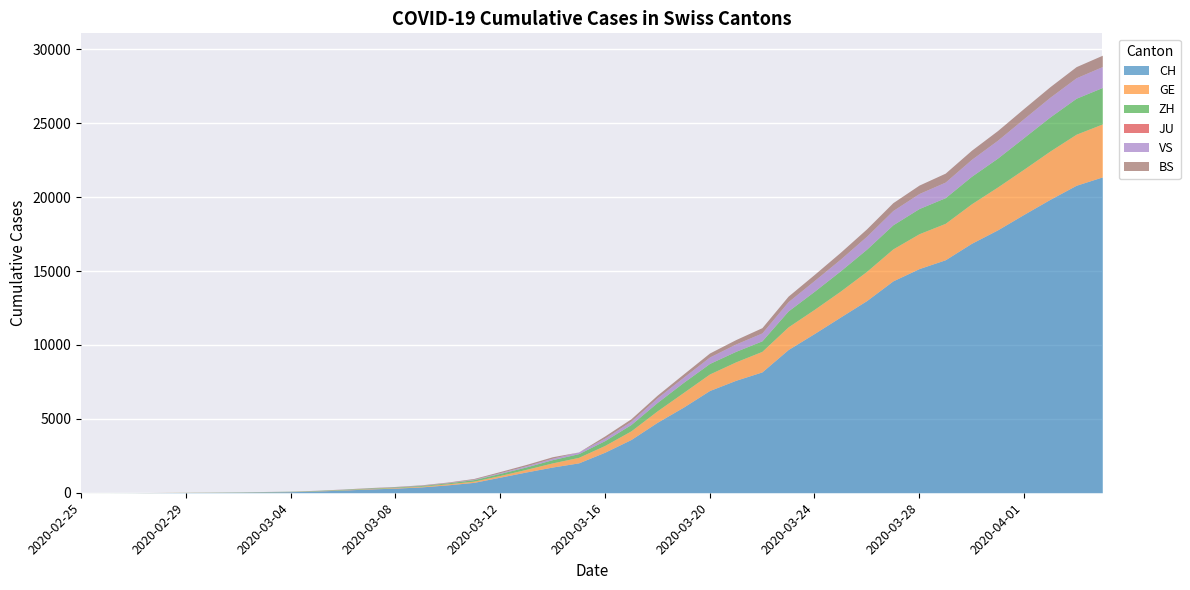

Which has a higher value, 2020-03-07 or 2020-03-12?

2020-03-12